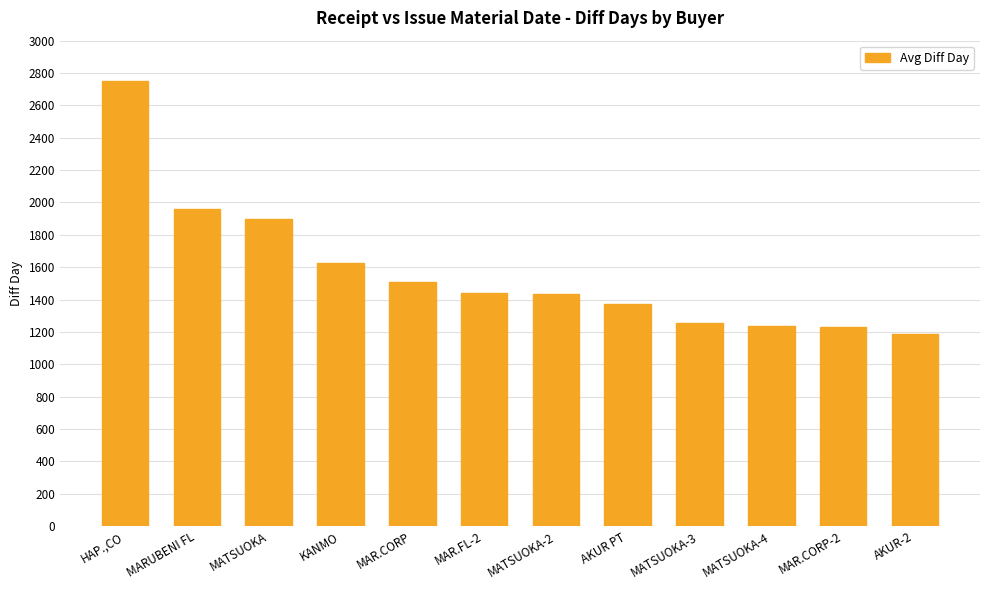

True or false: the data shows 3407 at MATSUOKA.

False